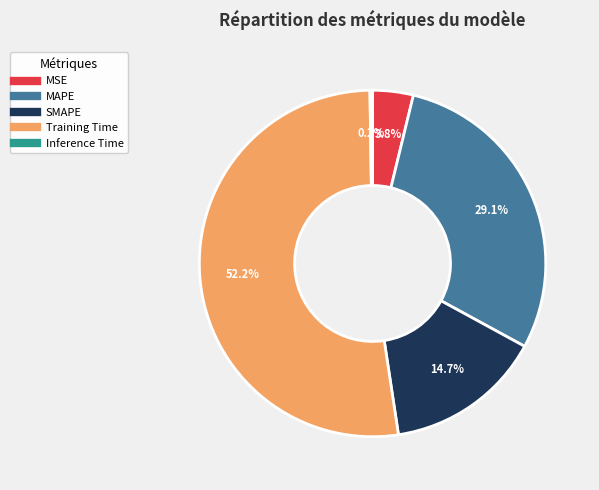

Is there any slice that represents more than half of the pie?

Yes